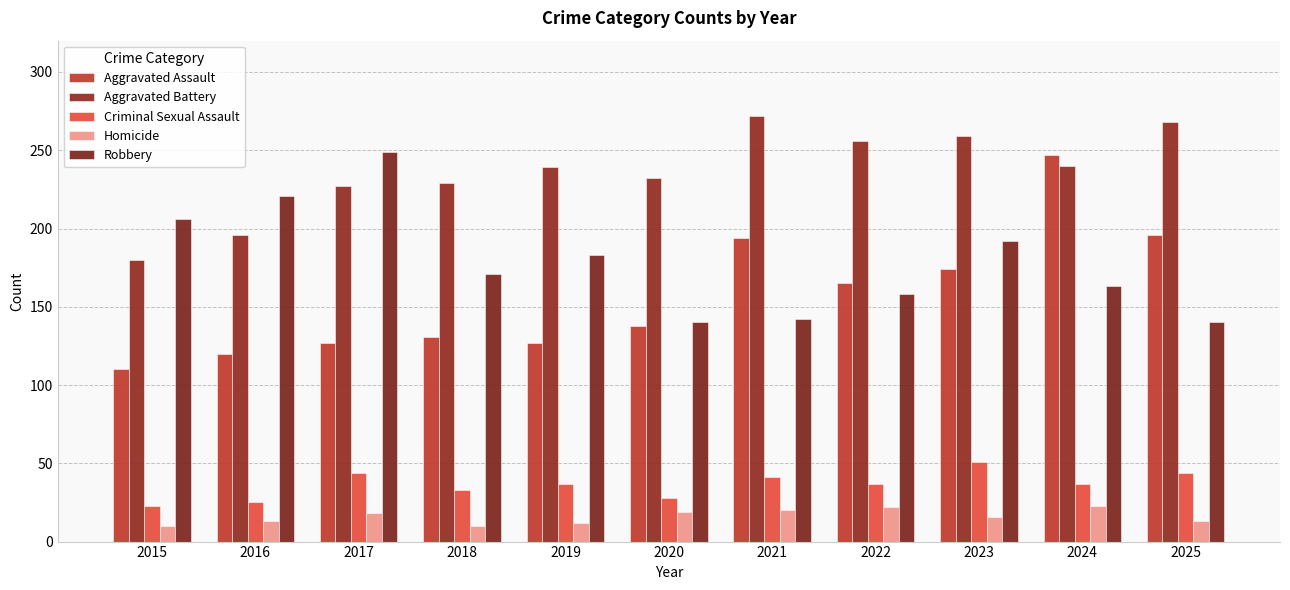

At which label is Aggravated Assault closest to 178?

2023